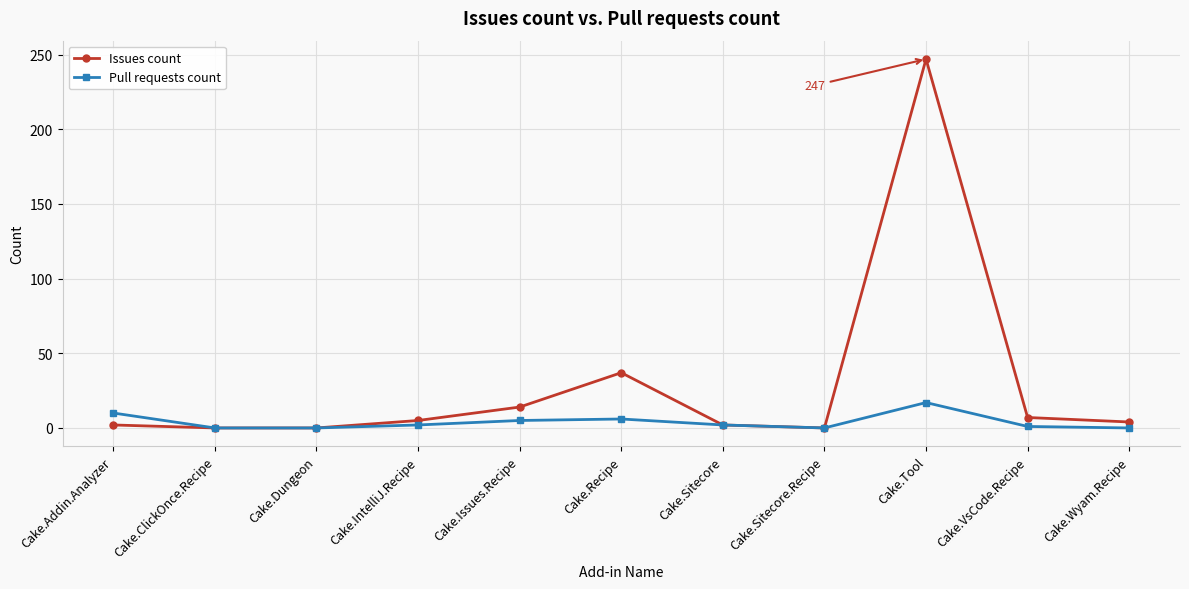

Is it true that Issues count equals 124 at Cake.ClickOnce.Recipe?

False